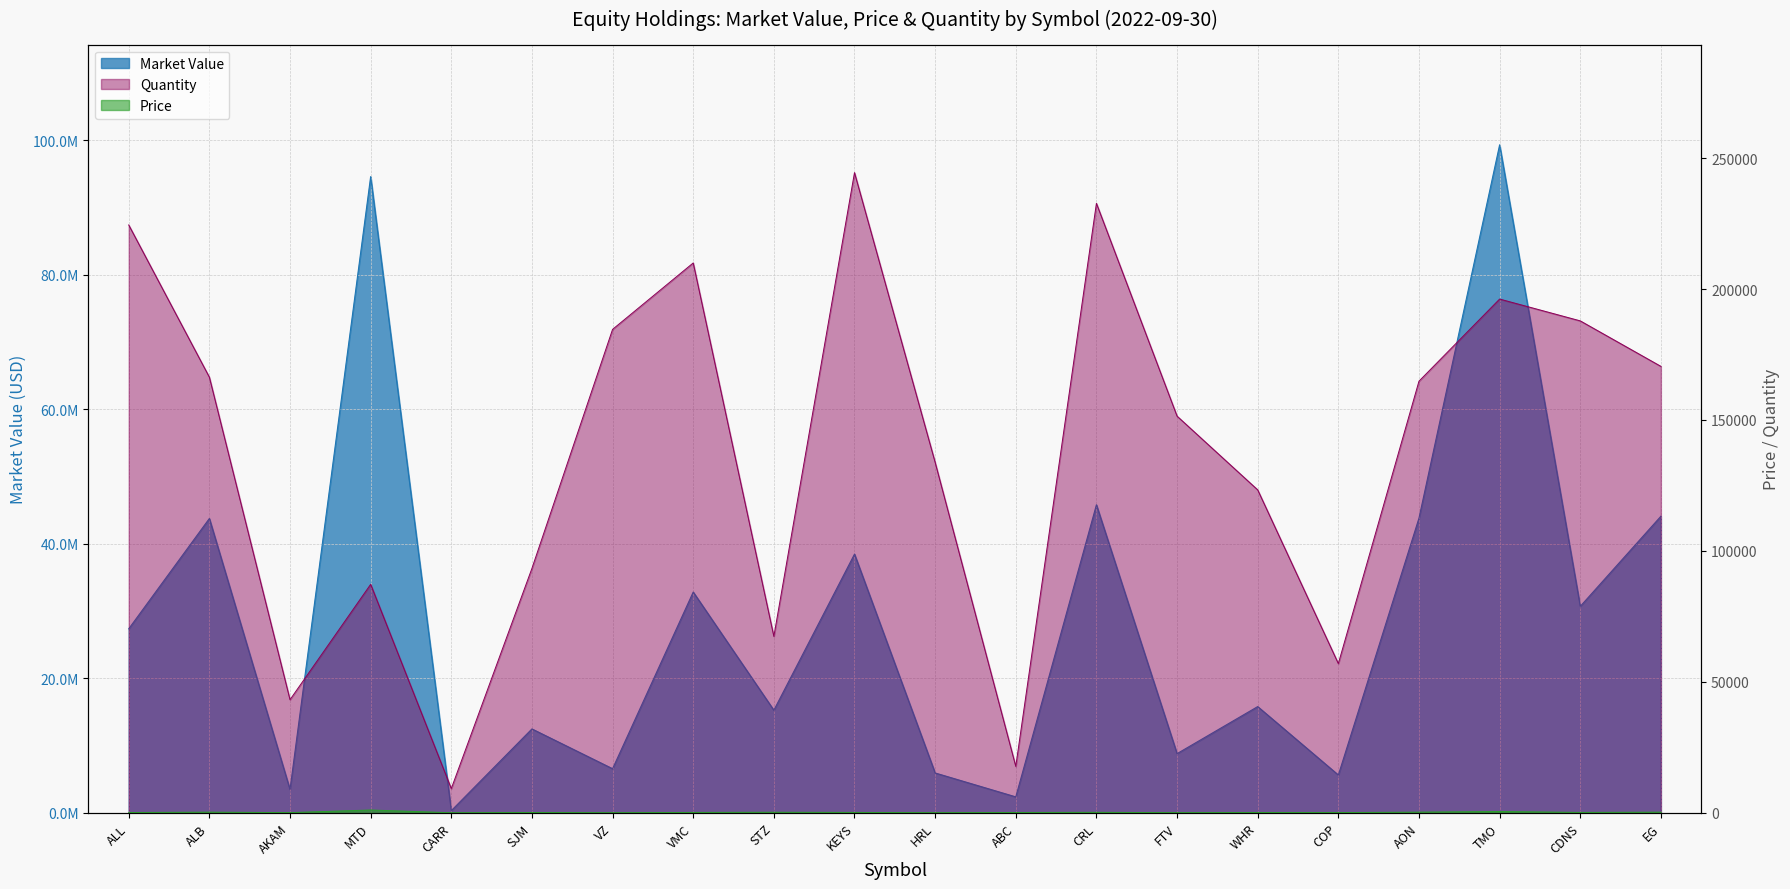

What is the total value across all series at TMO?

99509080.8